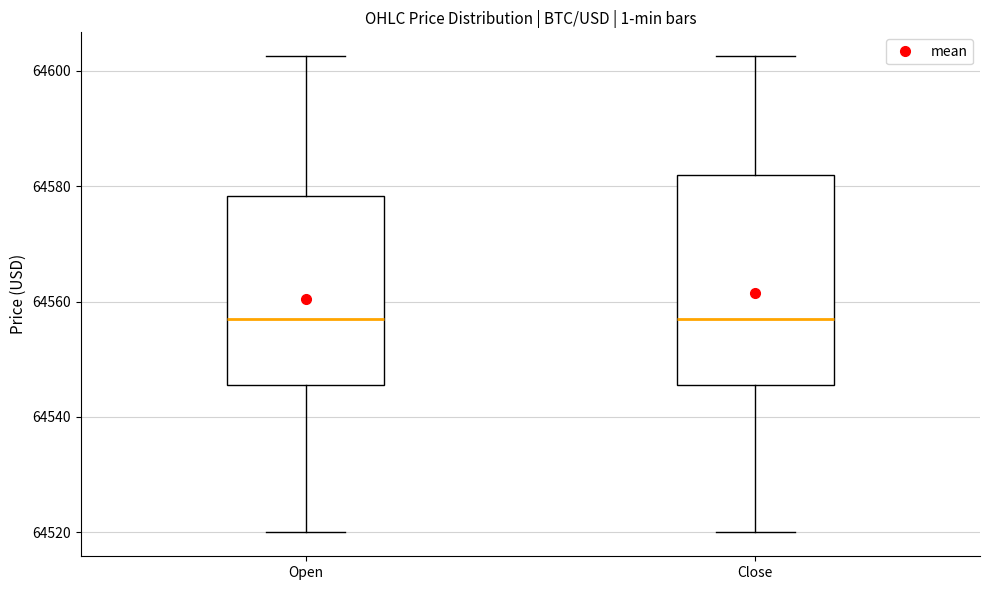

Where is the upper edge of the box for Close on the y-axis? The values are not printed on the chart, so give them approximately, as read against the axis.

64582